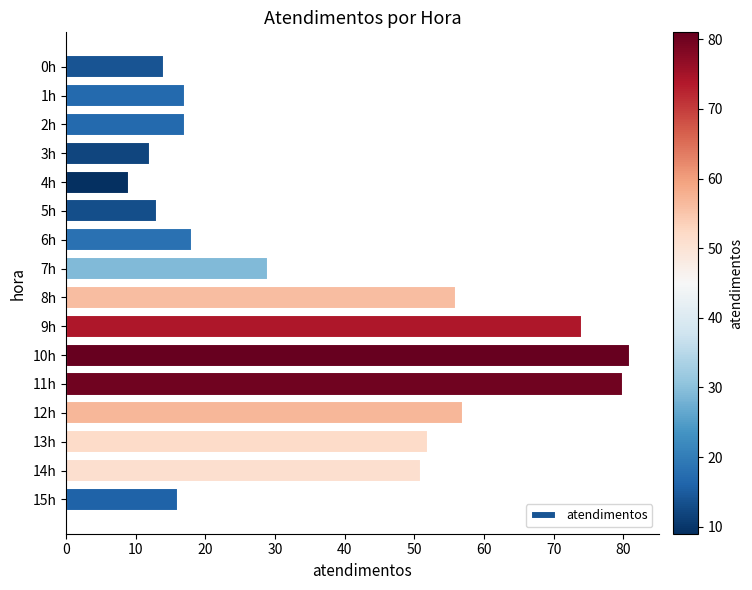

What is the approximate value at 5h?

13